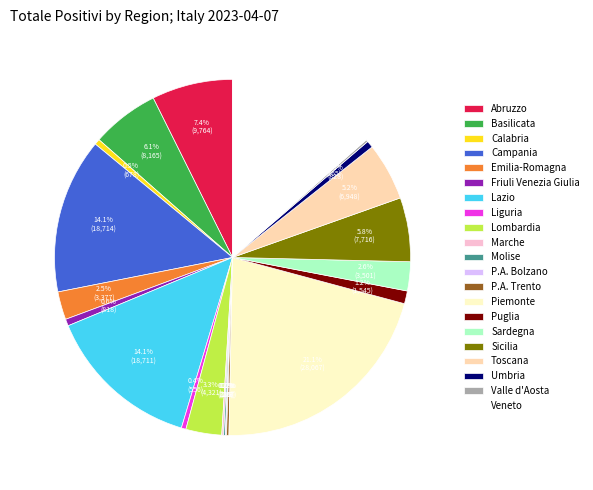

To the nearest percent, what is the average slice percentage?

5%